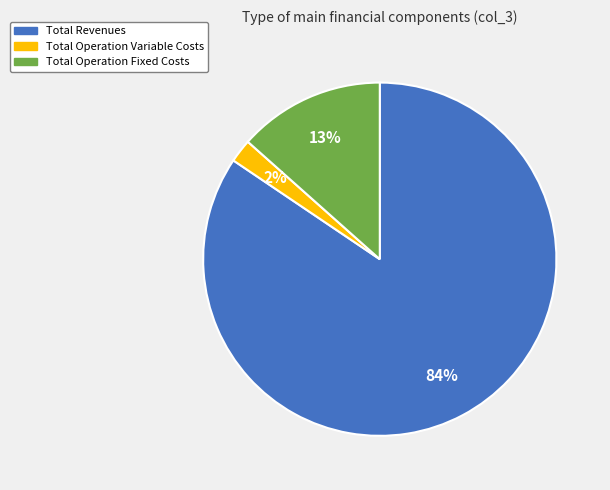

Does any single category account for the majority?

Yes